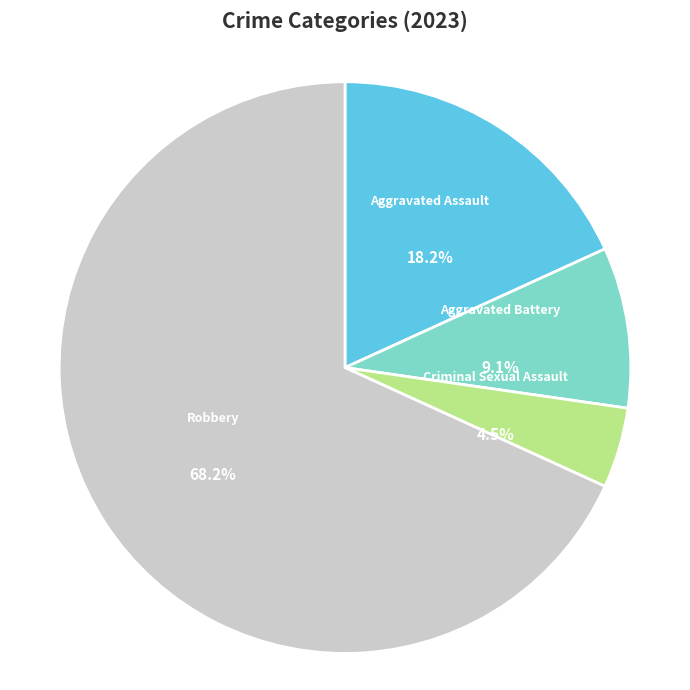

To the nearest percent, what is the difference between the largest and smallest slice percentages?

64%